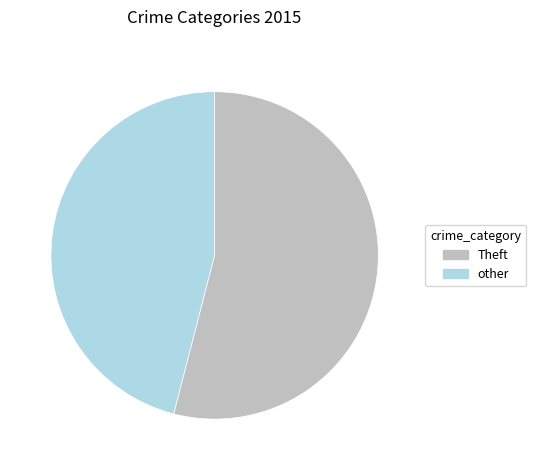

Is other the majority of the pie?

Yes